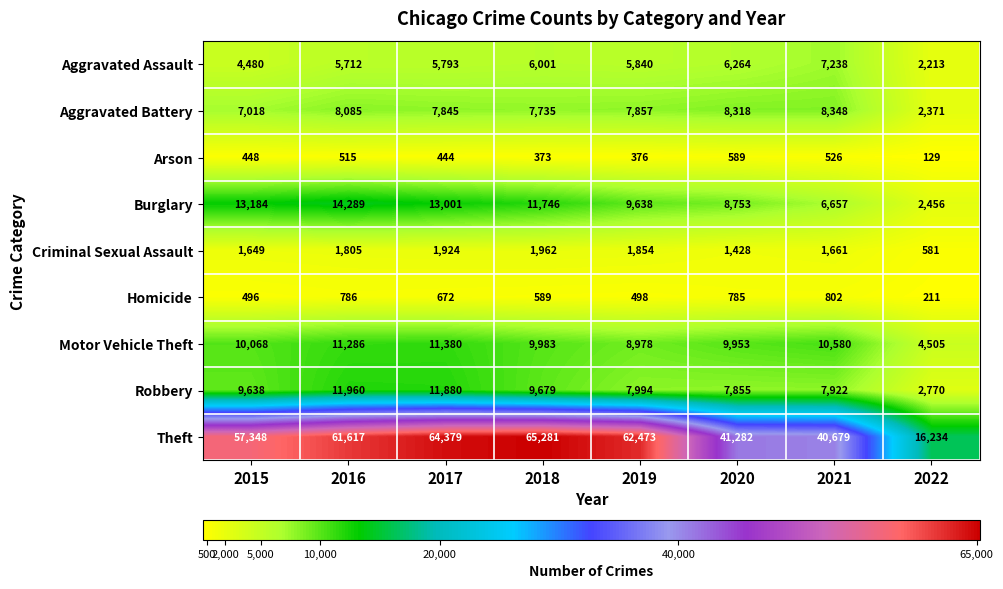

What is the average value of the Criminal Sexual Assault series?

1608